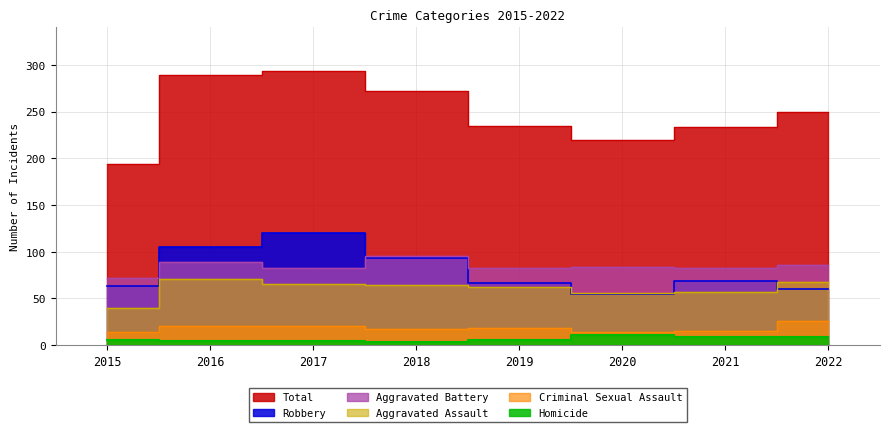

Which series has the widest spread of values?

Total